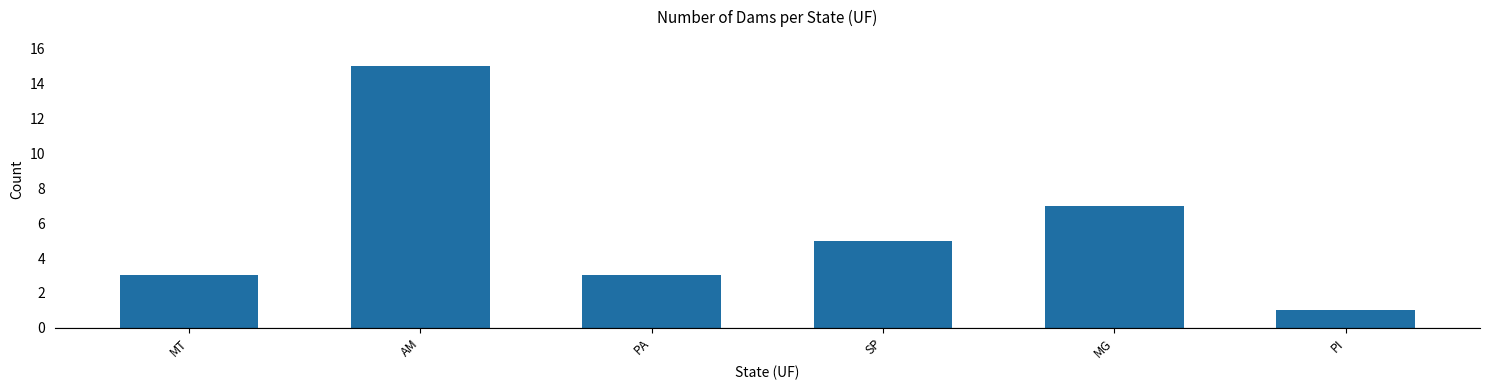

What is the maximum value shown in the chart?

15